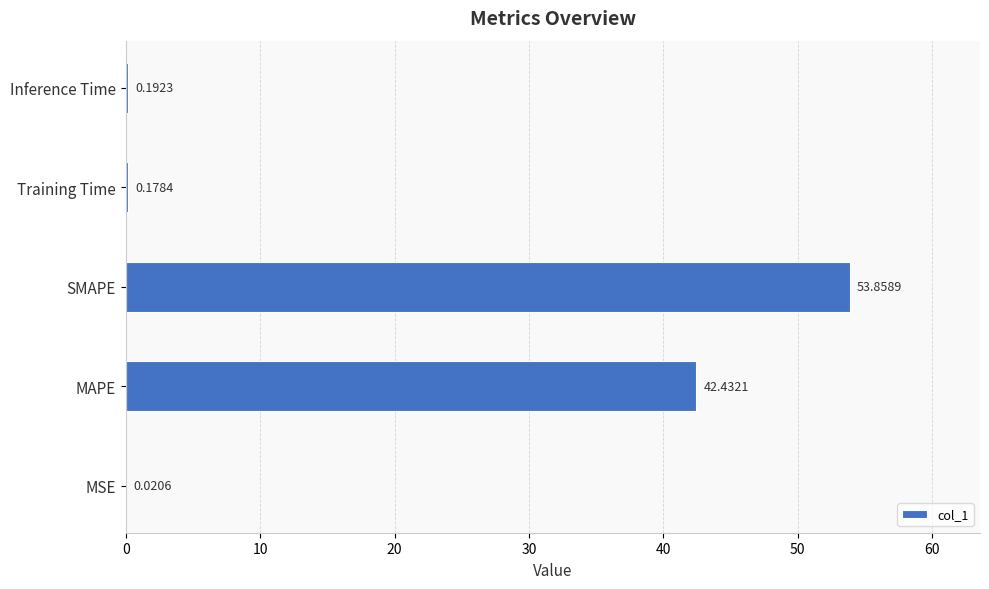

At which label is the value closest to 26?

MAPE